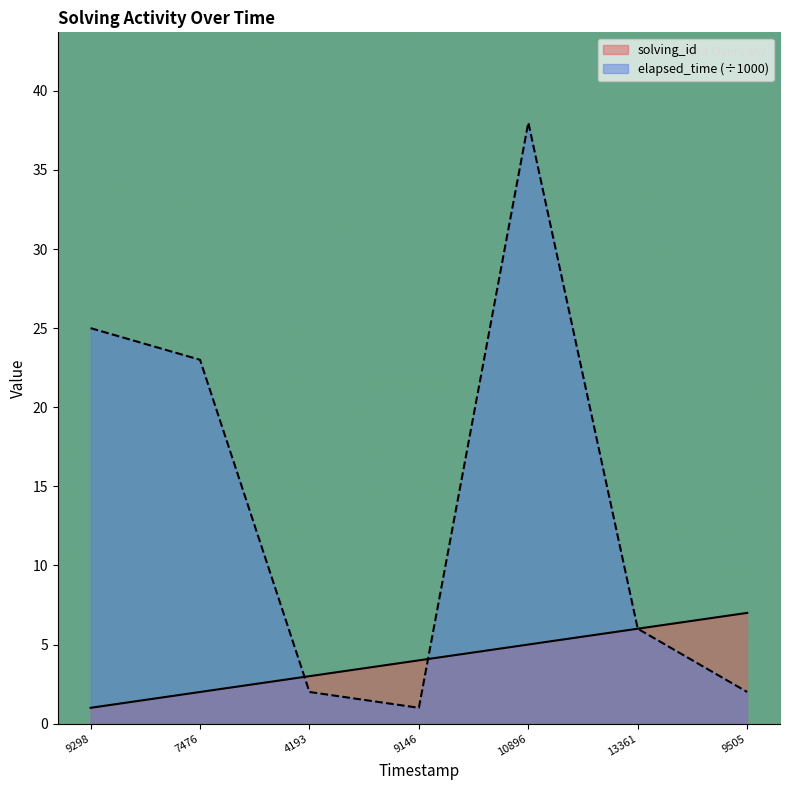

How many data points does each series have?

7